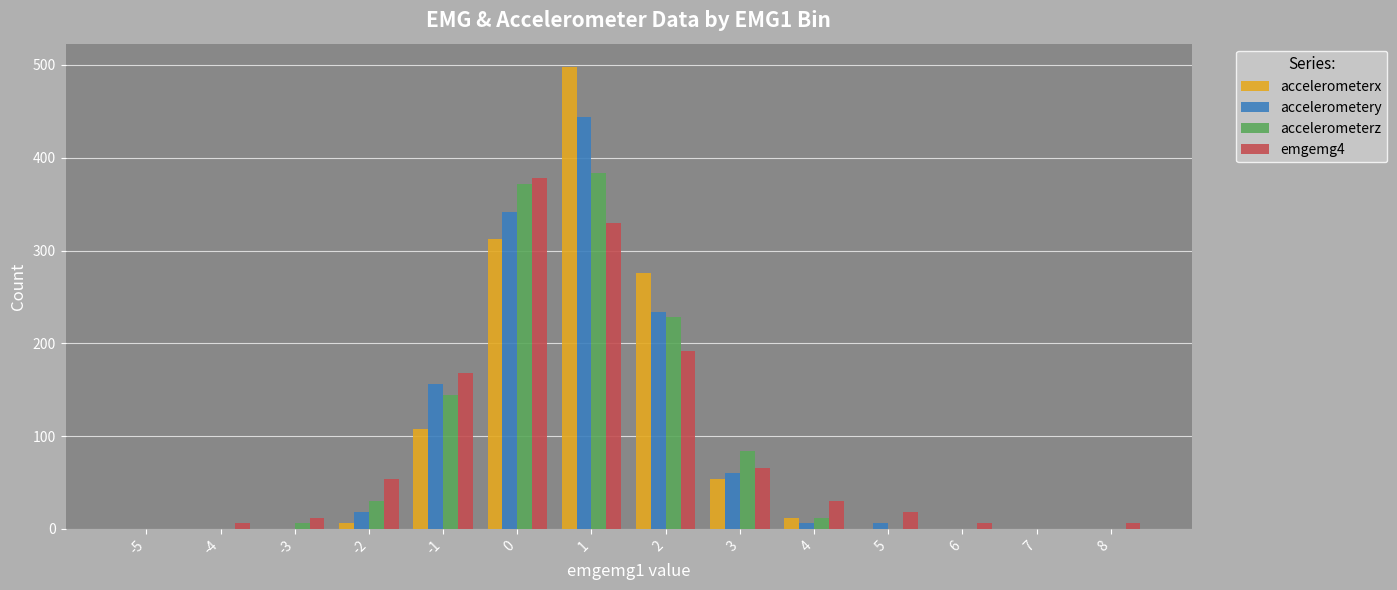

Are the bars horizontal?

No